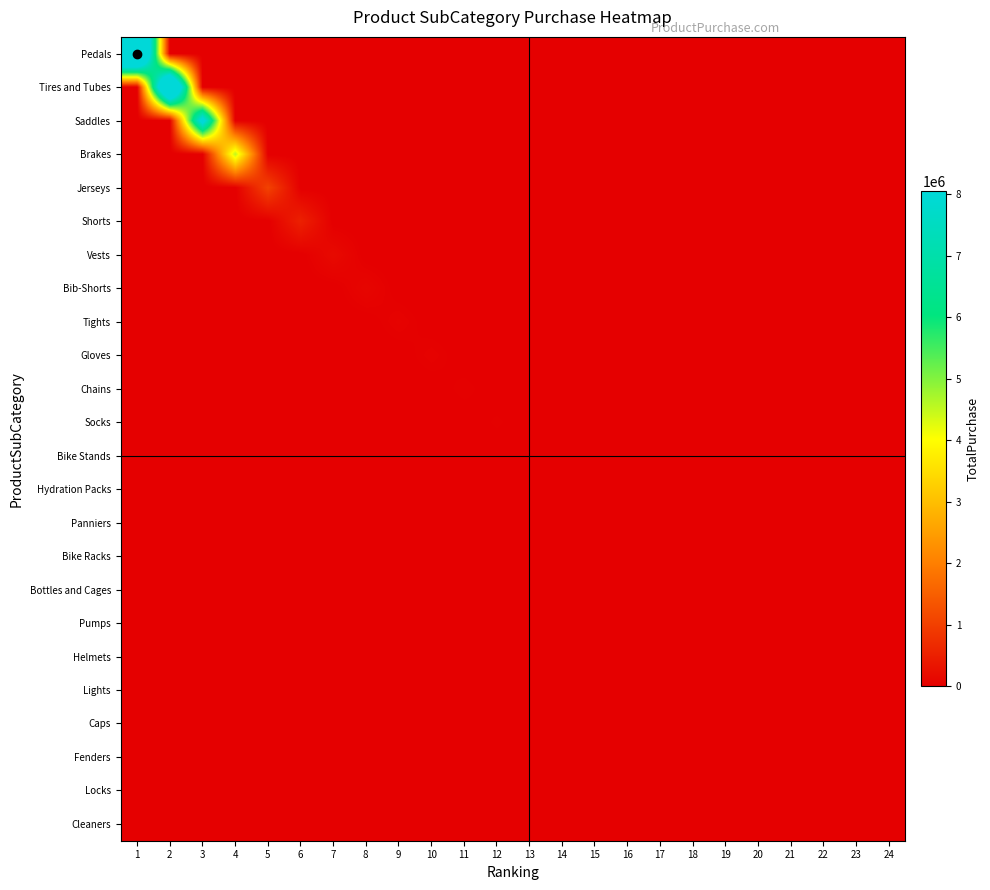

List the series in order of their peak value, highest first.

Pedals, Tires and Tubes, Saddles, Brakes, Jerseys, Shorts, Vests, Bib-Shorts, Tights, Gloves, Chains, Socks, Bike Stands, Hydration Packs, Panniers, Bike Racks, Bottles and Cages, Pumps, Helmets, Lights, Caps, Fenders, Locks, Cleaners